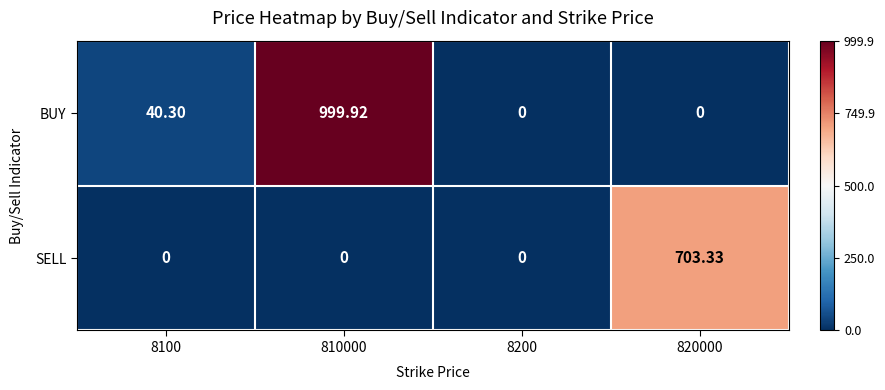

List the series in order of their overall mean, highest first.

BUY, SELL